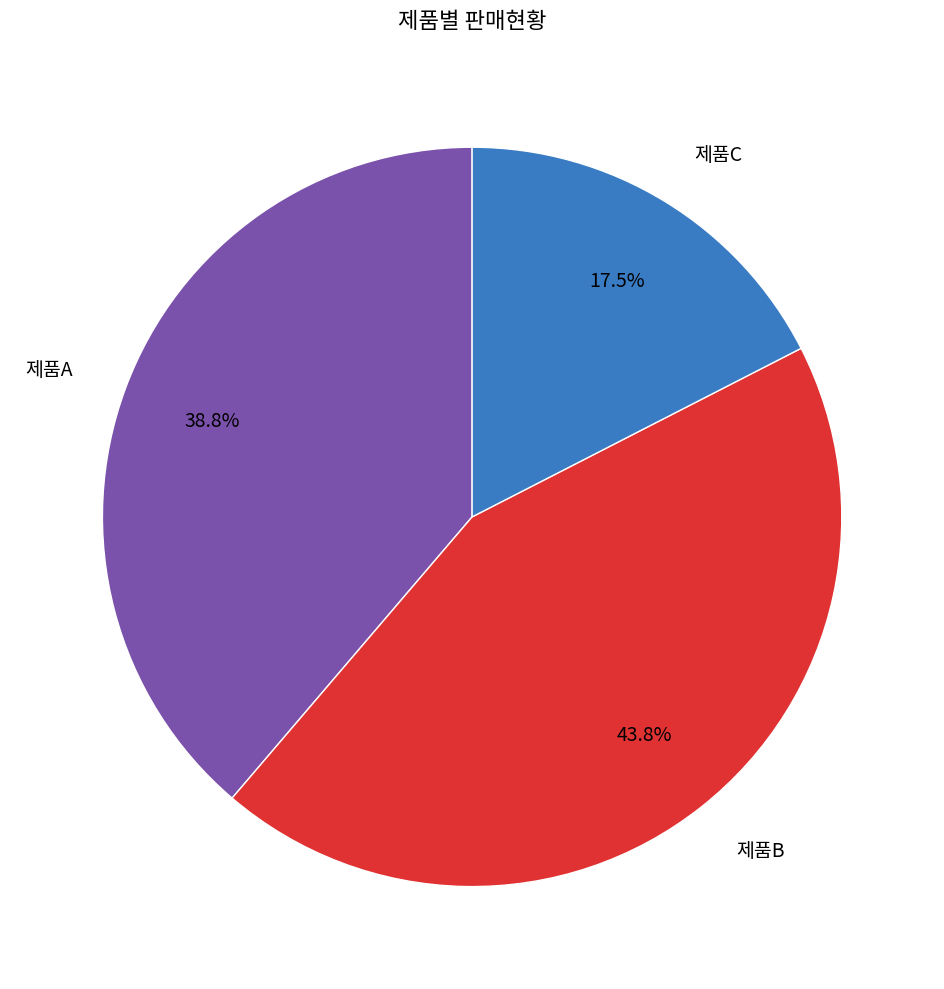

Approximately how many times larger is the value at 제품B compared to 제품C?

2.5